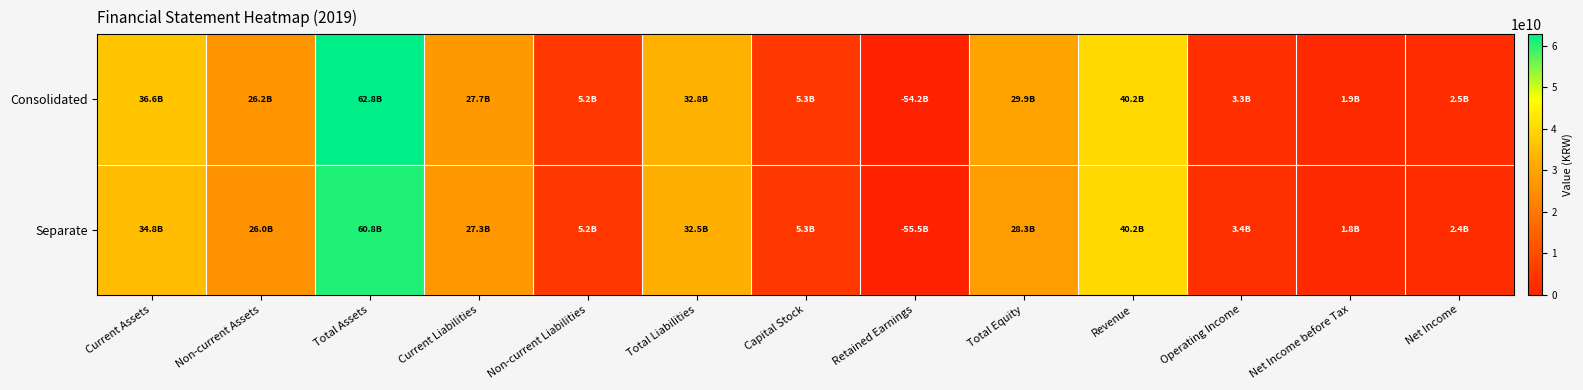

What is the spread (max minus min) of values at Net Income?

136989282